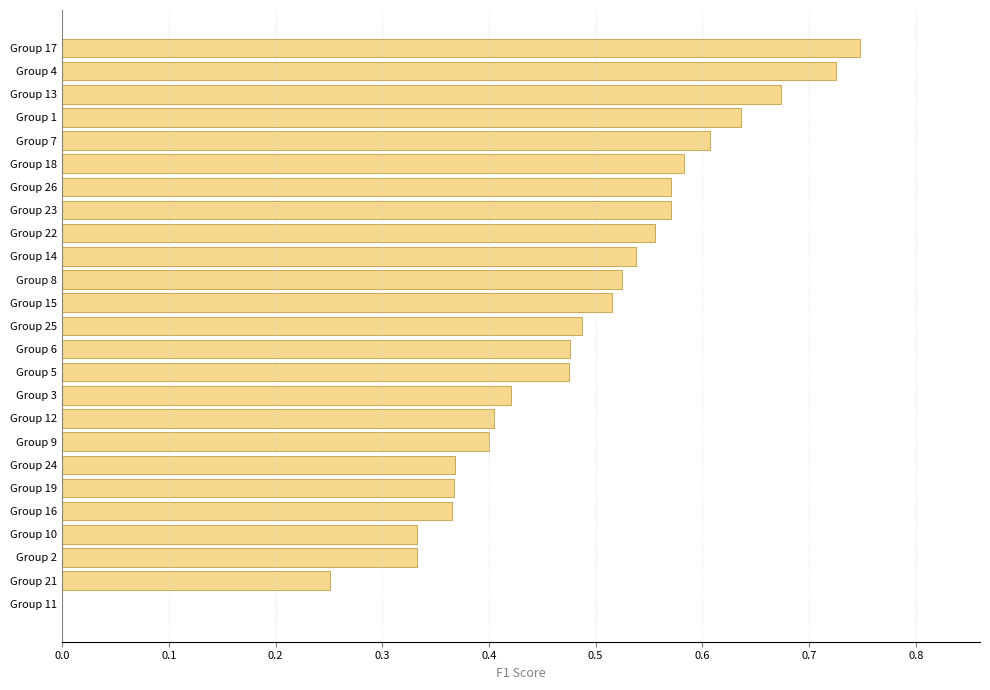

What is the change in value from Group 21 to Group 25?

+0.2